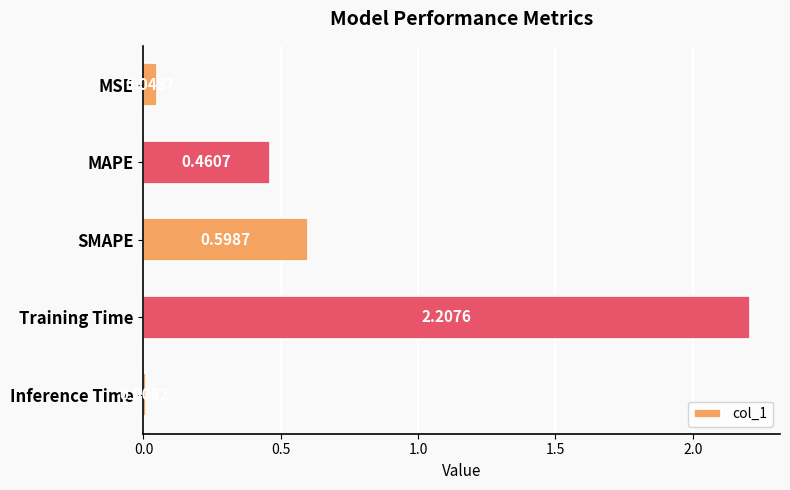

What is the difference between the maximum and second lowest values?

2.2